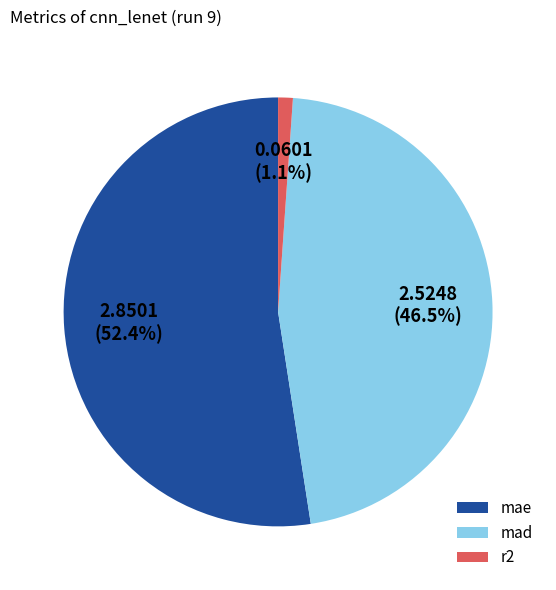

What percentage is the mae slice, to the nearest percent?

52%